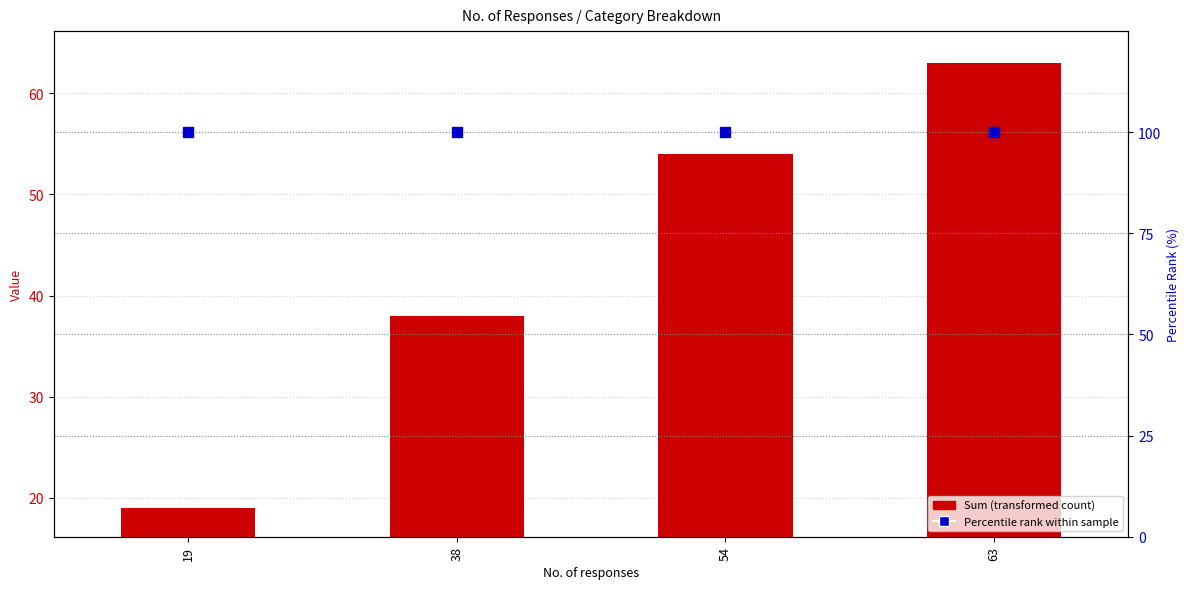

At how many categories does at least one series exceed 91?

4